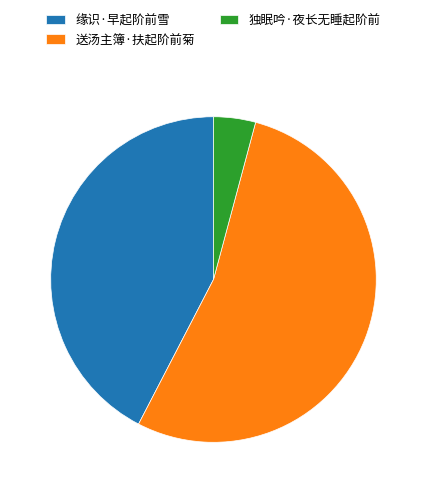

Which has a higher value, 送汤主簿·扶起阶前菊 or 独眠吟·夜长无睡起阶前?

送汤主簿·扶起阶前菊